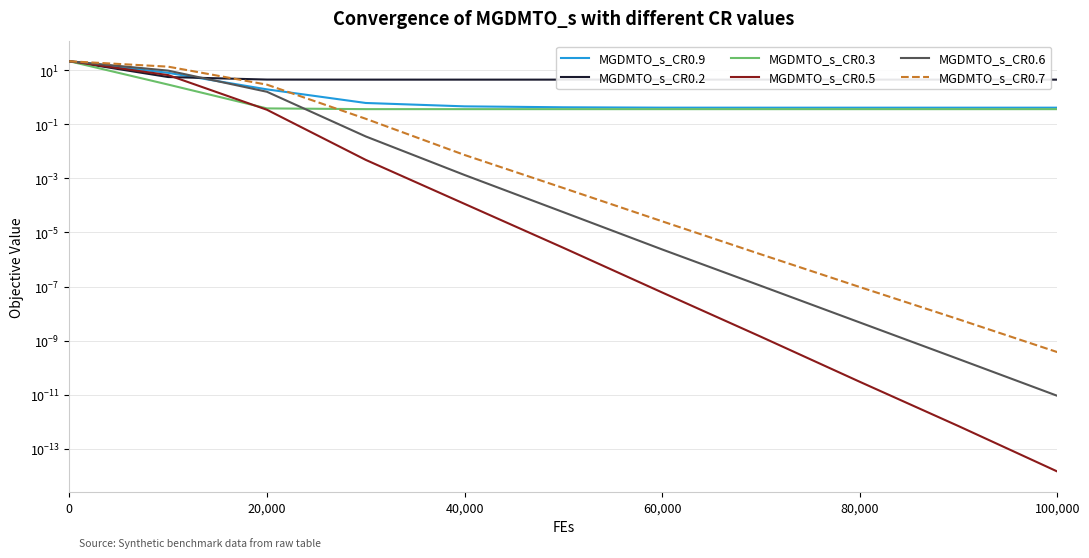

Which series has the widest spread of values?

MGDMTO_s_CR0.7